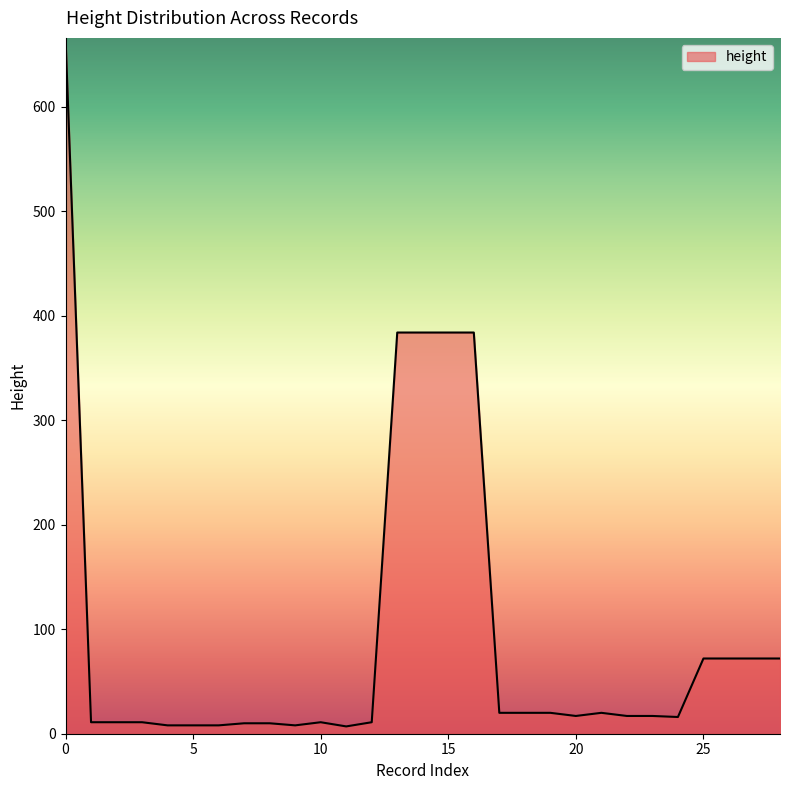

What is the average value?

95